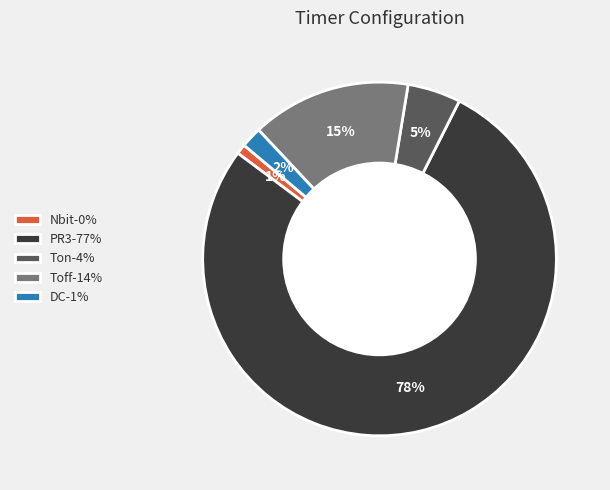

Which has a higher value, Nbit-0% or PR3-77%?

PR3-77%